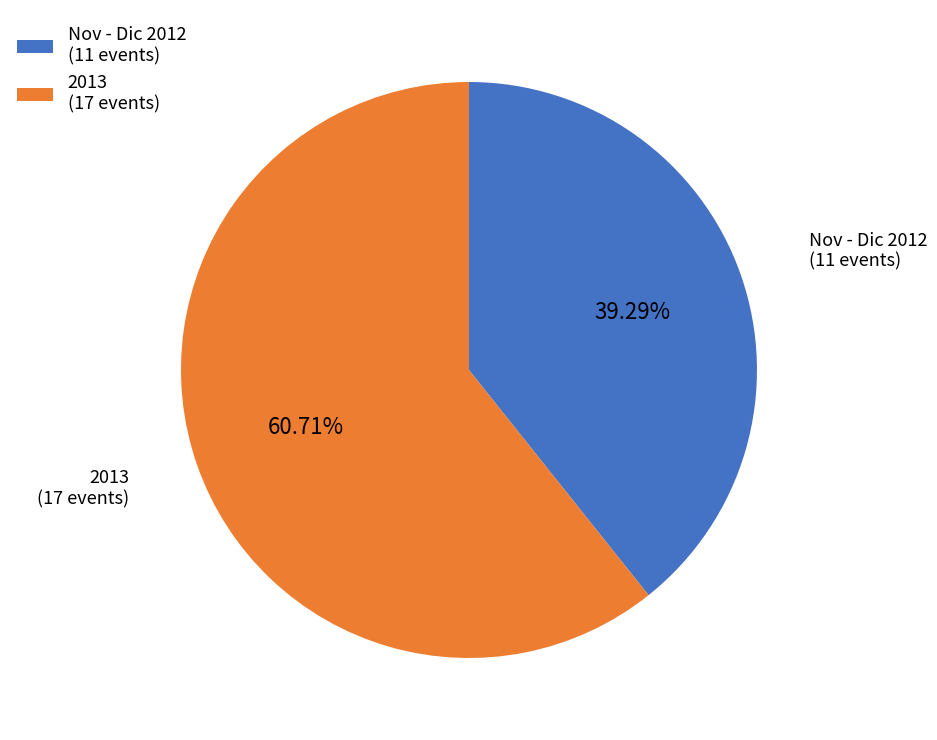

Does 2013 (17 events) represent more than half of the total?

Yes